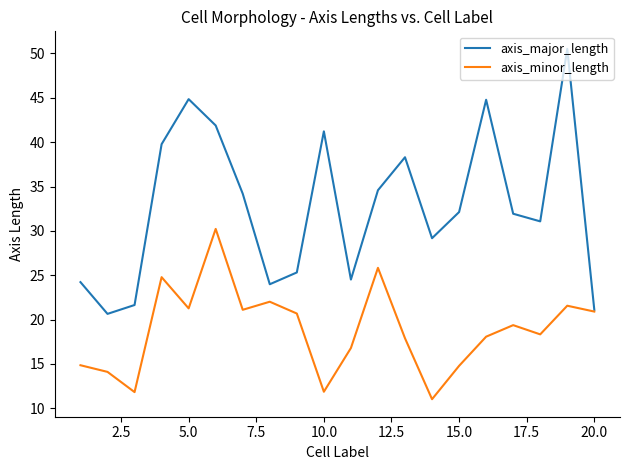

Which series has the widest spread of values?

axis_major_length